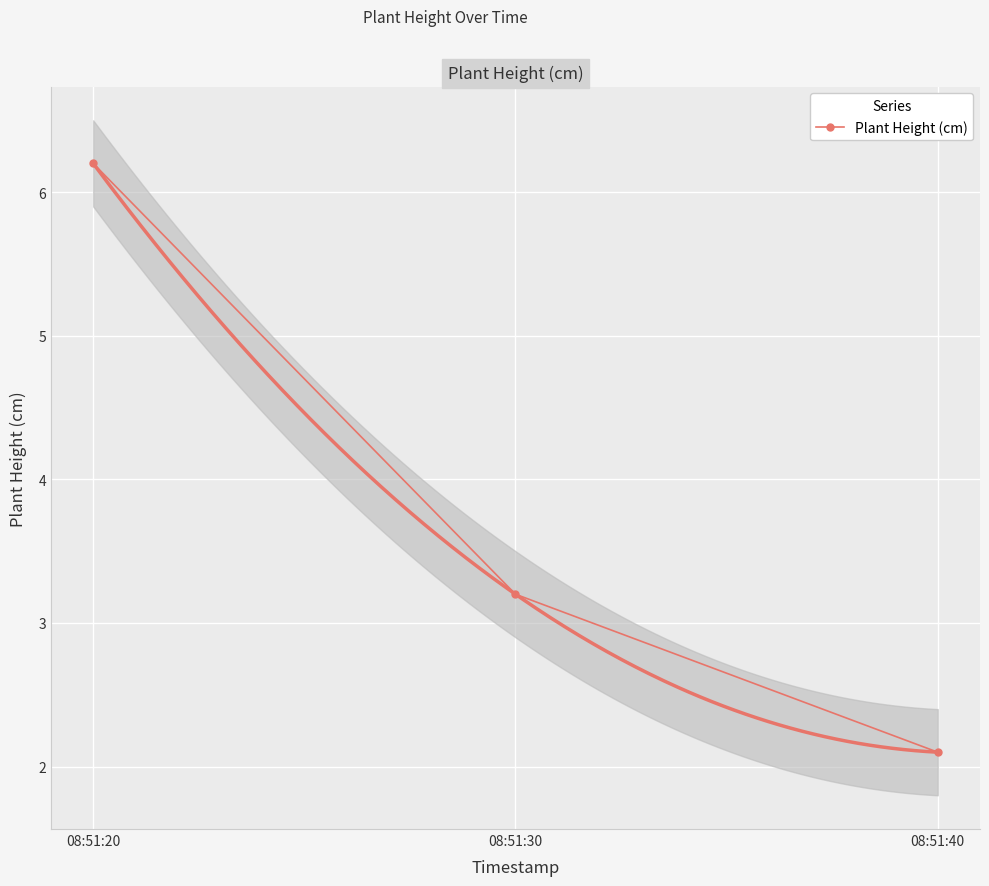

Rank the categories by value from lowest to highest.

08:51:40, 08:51:30, 08:51:20